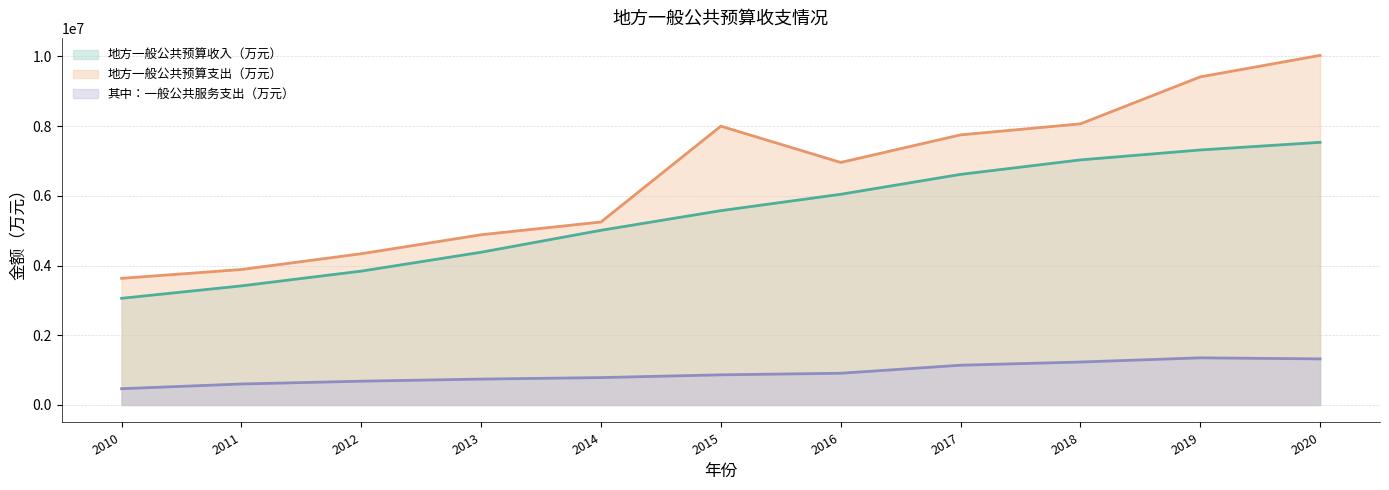

Reading left to right, transcribe all the data shown in this chart.

地方一般公共预算收入（万元）: 3060545	3417326	3840803	4382128	5011922	5575469	6045001	6615815	7031418	7316156	7535609
地方一般公共预算支出（万元）: 3633477	3886840	4339550	4883953	5250119	7999307	6958523	7749551	8065443	9413223	10030420
其中：一般公共服务支出（万元）: 466946	602537	682877	743097	786238	865120	910339	1140909	1232680	1352691	1322527